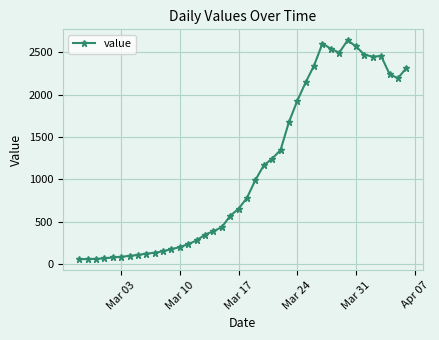

What is the value of the 25th point from the left?

1346